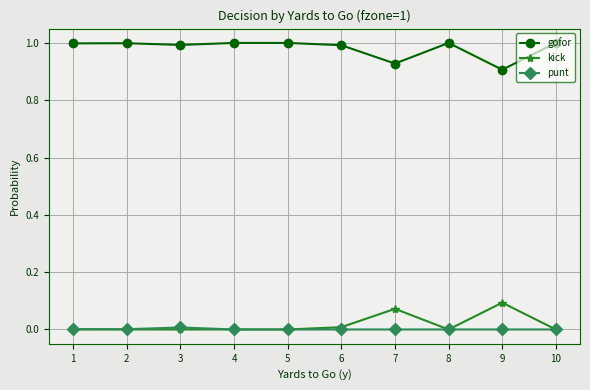

The gofor series shows 1.6 at 4. True or false?

False